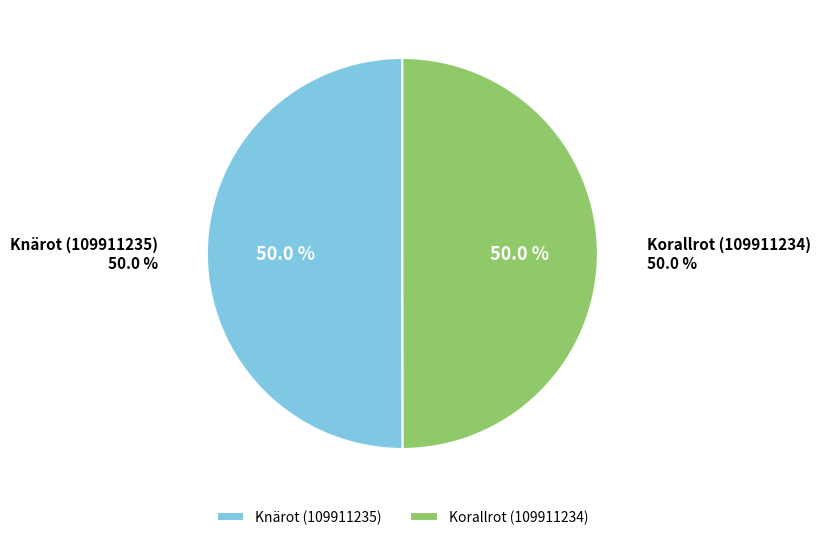

Which has a higher value, Knärot (109911235) or Korallrot (109911234)?

Knärot (109911235)